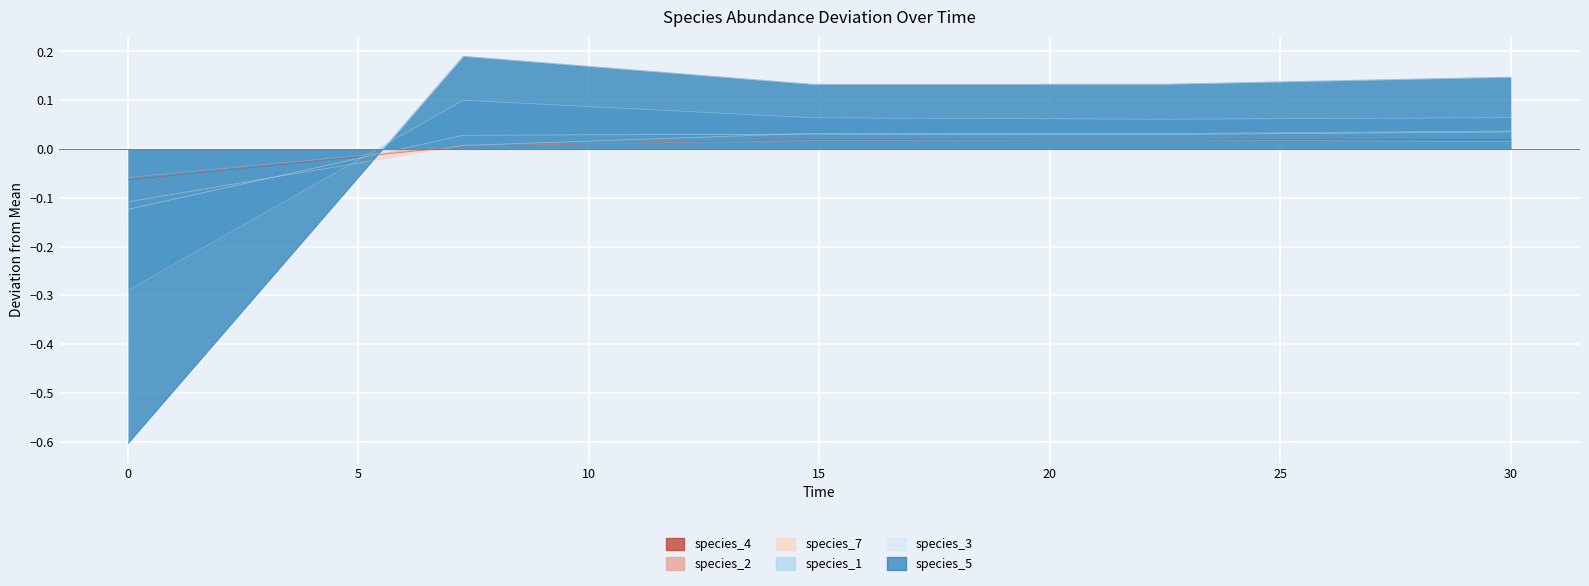

Reading left to right, what are all the values shown in this chart?

species_4: 0.0=-0.1	7.272727272727273=0.0	14.84848484848485=0.0	22.424242424242426=0.0	30.0=0.0
species_2: 0.0=-0.1	7.272727272727273=0.0	14.84848484848485=0.0	22.424242424242426=0.0	30.0=0.0
species_7: 0.0=-0.1	7.272727272727273=0.0	14.84848484848485=0.0	22.424242424242426=0.0	30.0=0.0
species_1: 0.0=-0.3	7.272727272727273=0.1	14.84848484848485=0.1	22.424242424242426=0.1	30.0=0.1
species_3: 0.0=-0.1	7.272727272727273=0.0	14.84848484848485=0.0	22.424242424242426=0.0	30.0=0.0
species_5: 0.0=-0.6	7.272727272727273=0.2	14.84848484848485=0.1	22.424242424242426=0.1	30.0=0.1